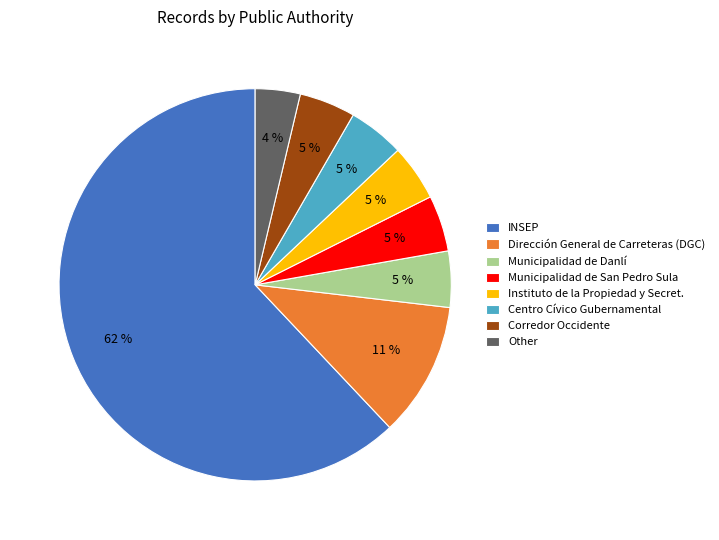

Does any single category account for the majority?

Yes